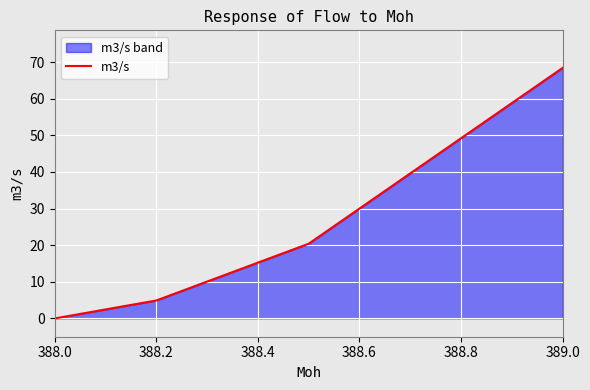

What is the value of the 3rd point from the left?

20.4